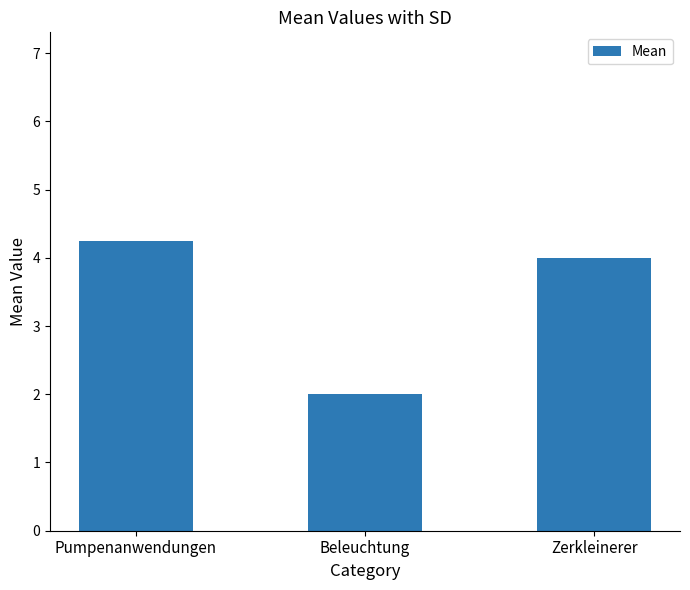

True or false: the data shows 2.0 at Beleuchtung.

True